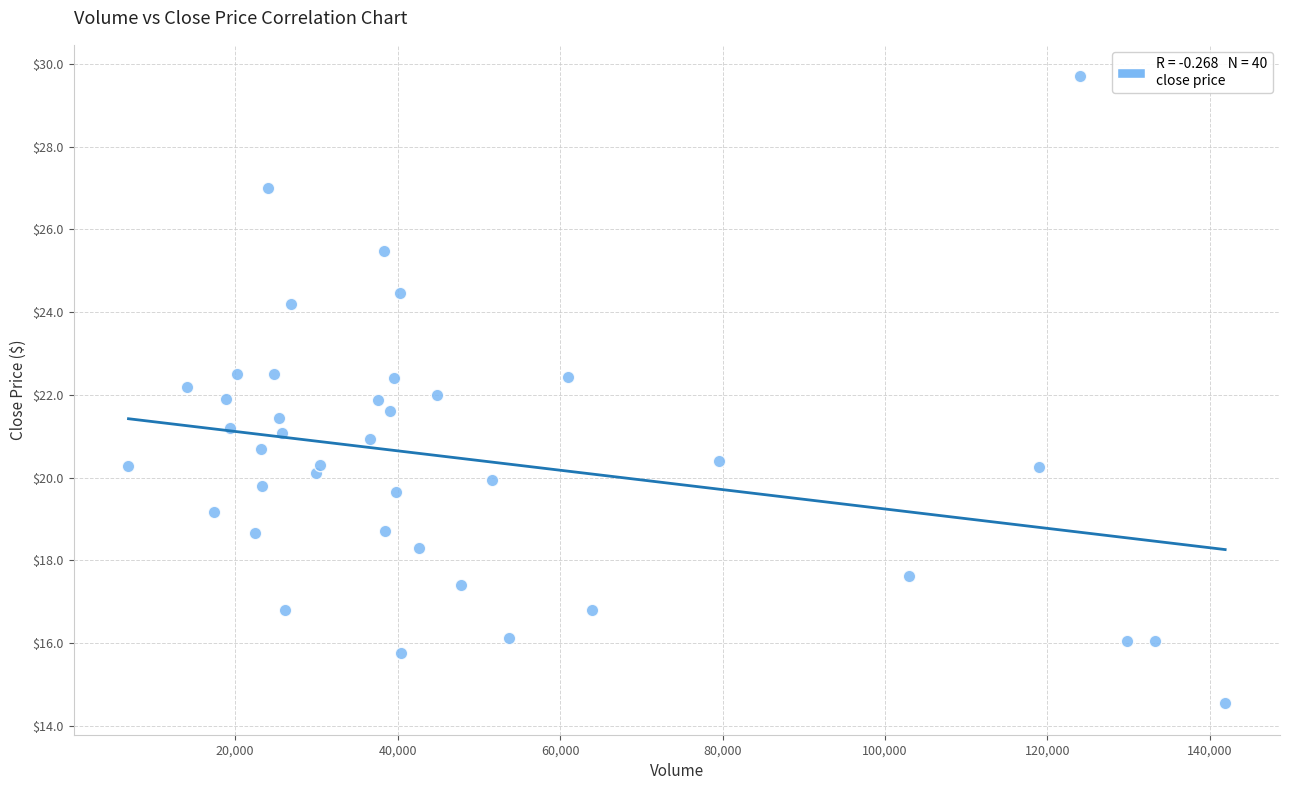

What is the range of X values (max minus min)?

135001.8